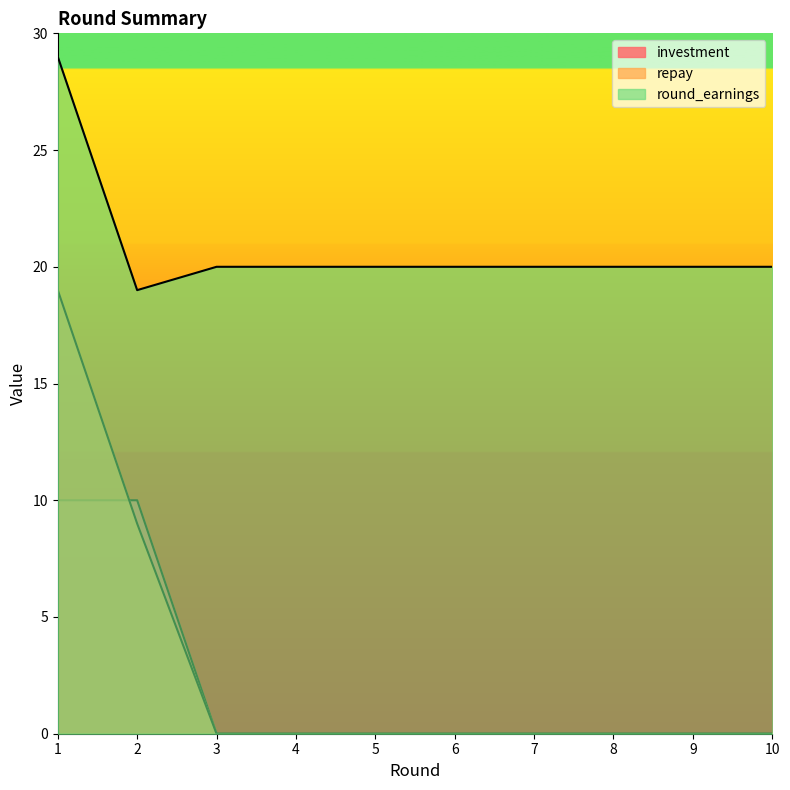

Between 5 and 6, which series saw the biggest shift?

investment